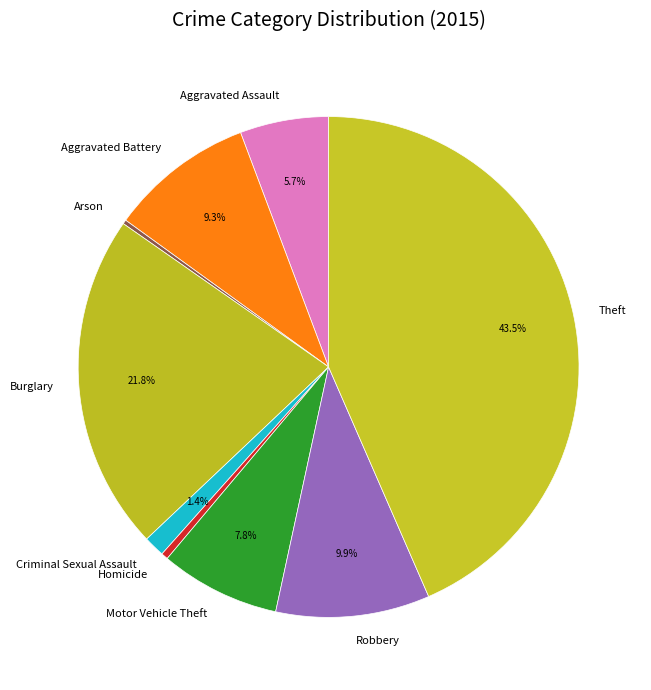

Is there any slice that represents more than half of the pie?

No